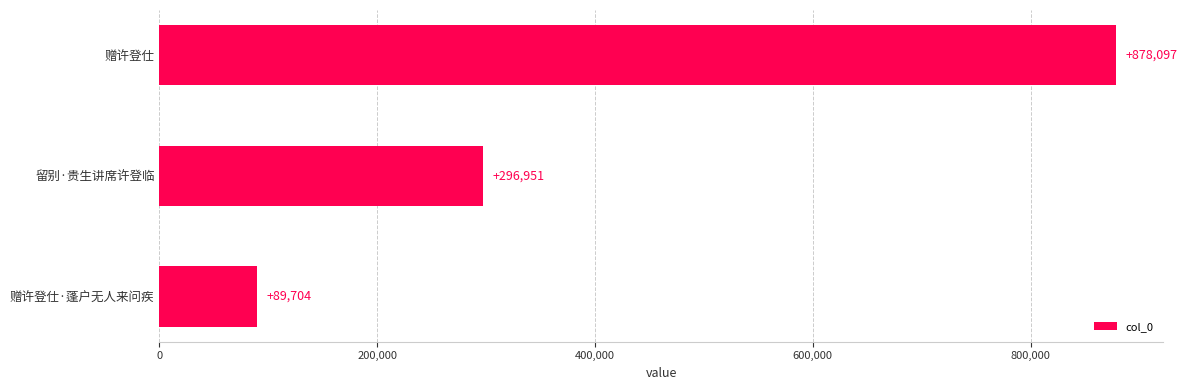

What is the sum of all values?

1264752